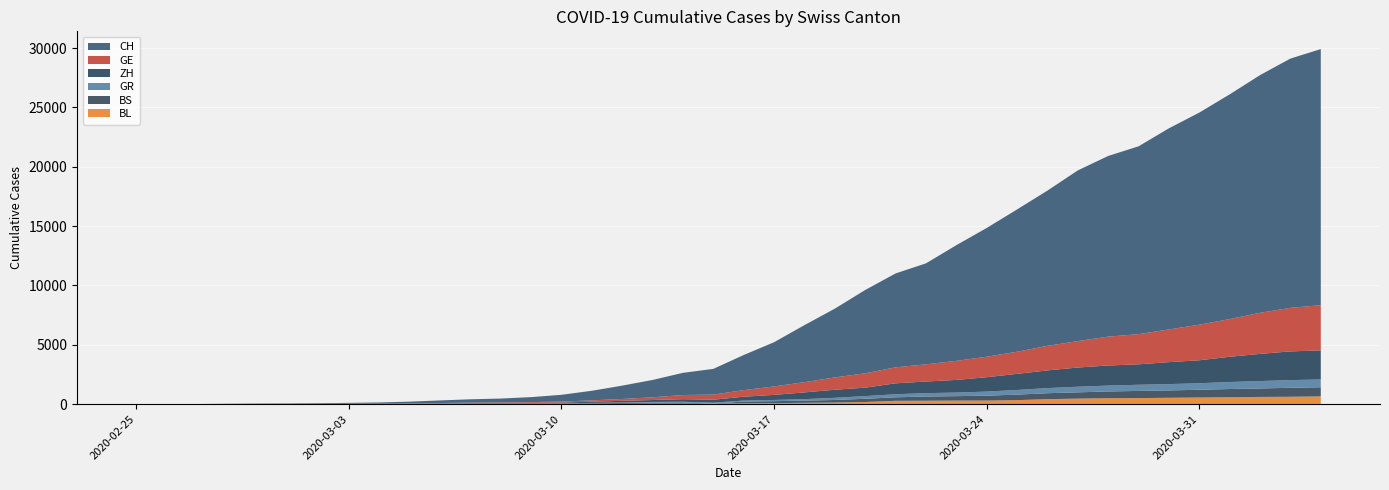

Reading left to right, what are all the values shown in this chart?

CH: 0	4	8	20	30	36	50	69	97	142	219	280	327	419	570	807	1125	1463	1869	2164	2958	3726	4805	5792	7019	7909	8503	9742	10845	11985	13076	14379	15220	15822	16942	17867	18930	20022	20998	21574
GE: 0	1	1	5	9	10	11	14	16	20	30	43	45	60	80	114	155	227	350	434	555	709	861	1039	1209	1347	1450	1607	1724	1865	2068	2226	2431	2542	2756	2998	3174	3461	3669	3807
ZH: 0	0	2	2	6	7	10	13	15	23	29	34	40	49	62	101	140	163	218	250	326	429	568	679	711	919	978	1067	1213	1358	1490	1617	1691	1723	1849	1937	2126	2290	2418	2451
GR: 0	2	2	6	6	6	9	9	12	14	16	17	18	18	22	31	43	53	56	71	84	101	128	182	226	258	284	300	343	393	433	474	495	519	535	547	592	622	649	657
BS: 0	1	1	1	1	1	1	3	3	8	15	21	24	28	33	49	73	92	100	0	143	164	181	220	270	297	356	374	410	462	501	530	569	605	617	653	687	714	754	767
BL: 0	0	0	1	2	2	2	2	2	6	6	15	19	20	22	26	26	42	47	54	76	89	116	134	184	282	289	302	306	341	422	466	502	511	539	561	588	610	625	656